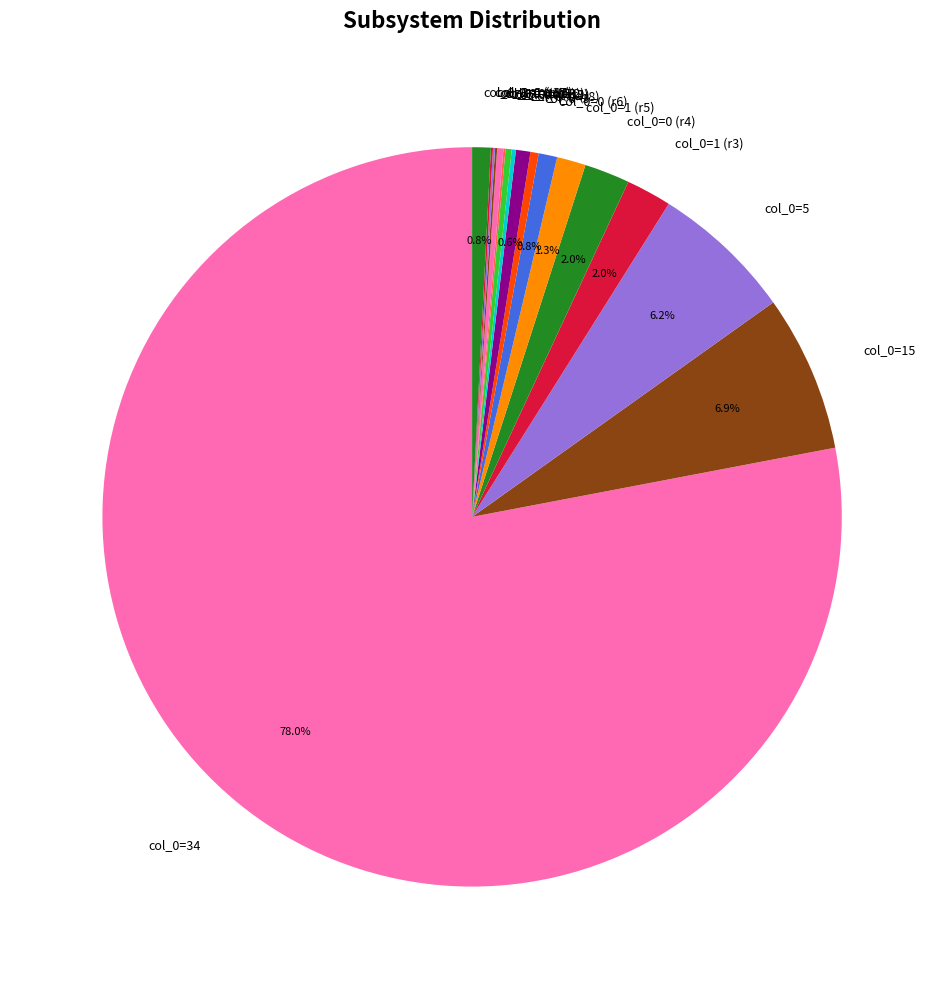

Is col_0=34 the majority of the pie?

Yes